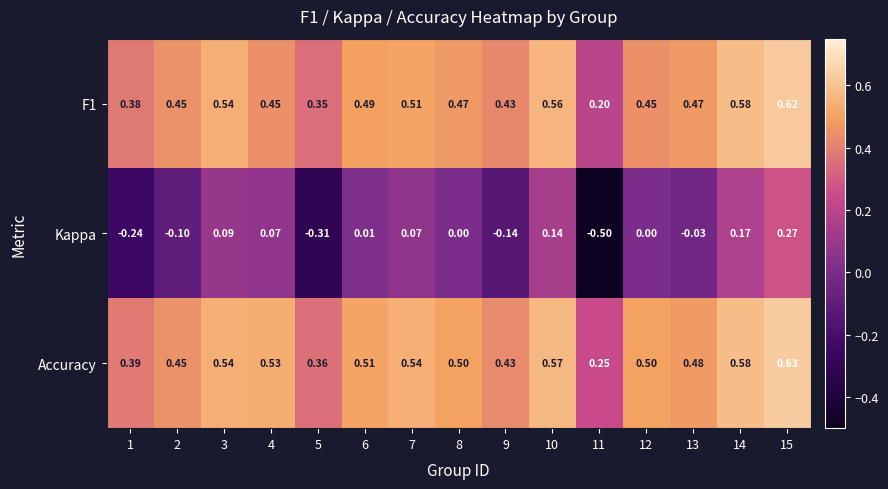

What is the smallest value displayed?

-0.5